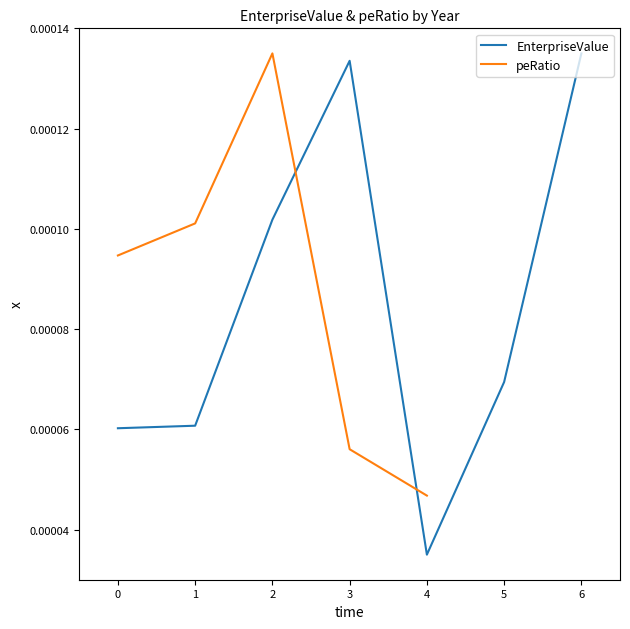

At which label is EnterpriseValue closest to 0?

4